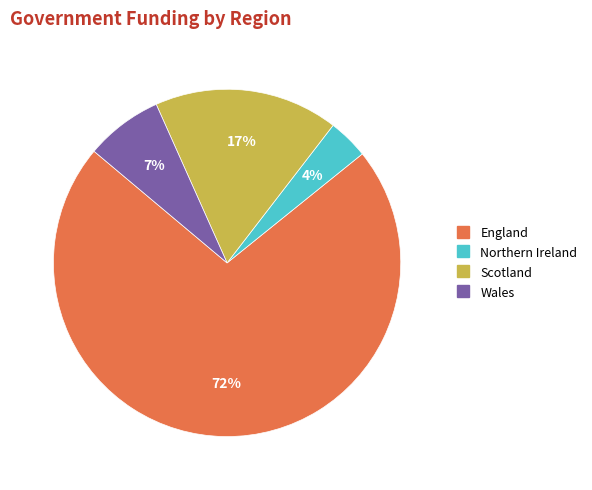

To the nearest percent, what is the combined percentage of Wales and Scotland?

24%